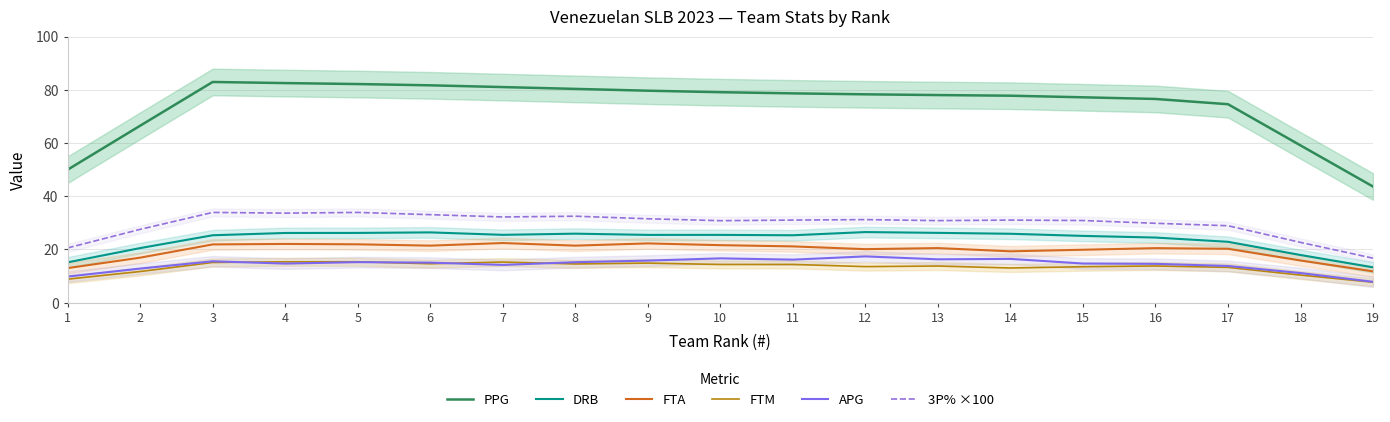

The FTA series shows 32.0 at 4. True or false?

False